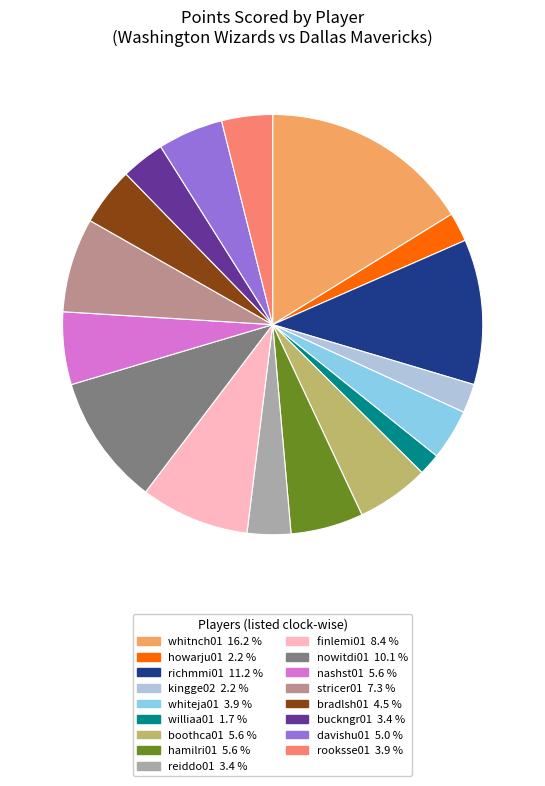

How many segments does this pie chart have?

17